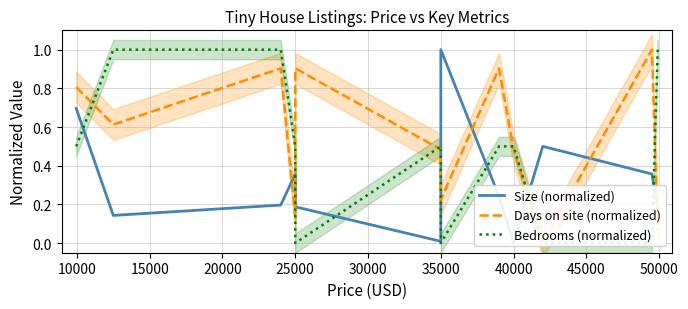

What are all the series names shown in the legend?

Size (normalized), Days on site (normalized), Bedrooms (normalized)